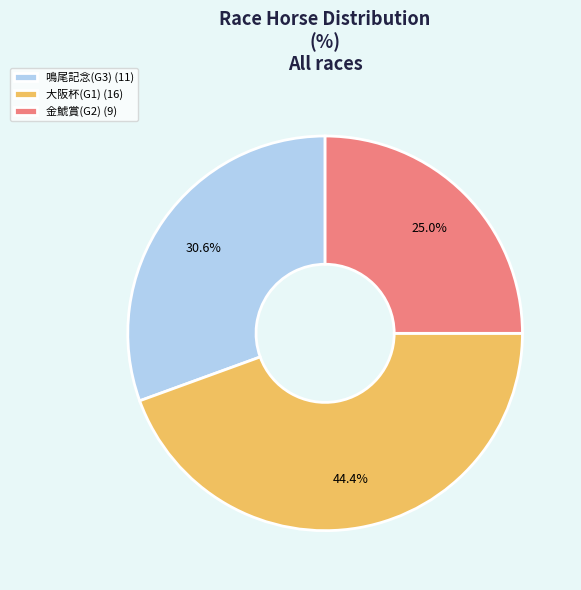

Rank the categories by value from lowest to highest.

金鯱賞(G2), 鳴尾記念(G3), 大阪杯(G1)